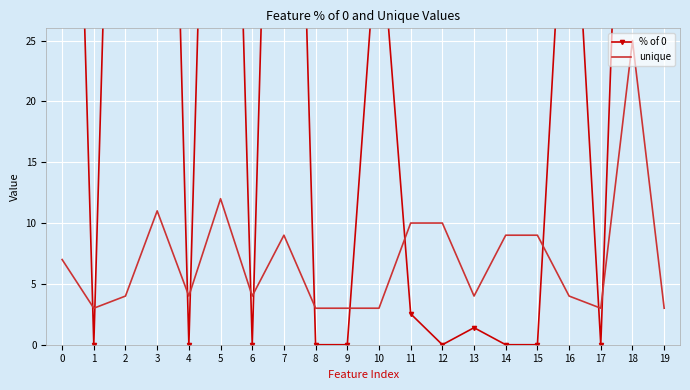

Where is the first local maximum for % of 0?

3